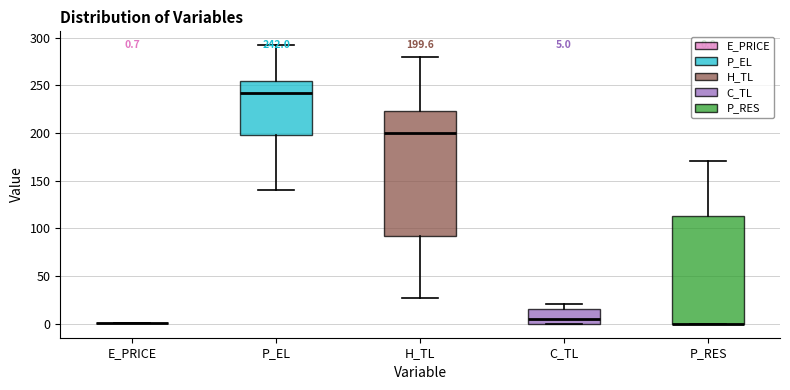

Which box is the tallest, from its lower edge to its upper edge?

H_TL